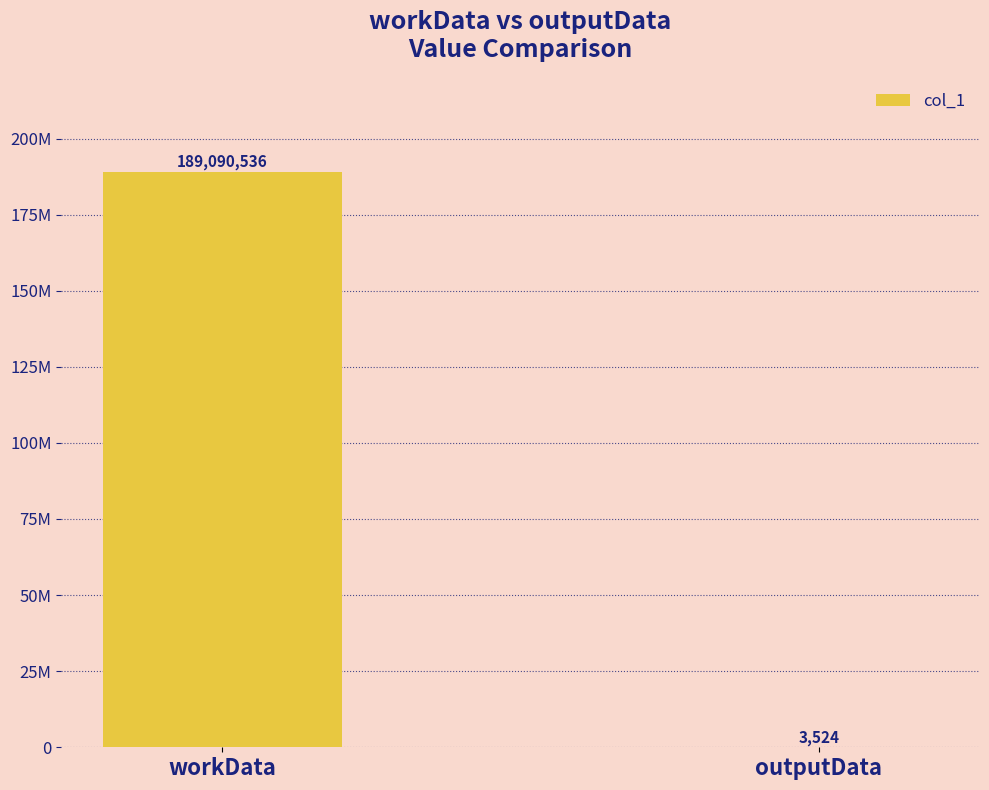

What is the smallest value displayed?

3524